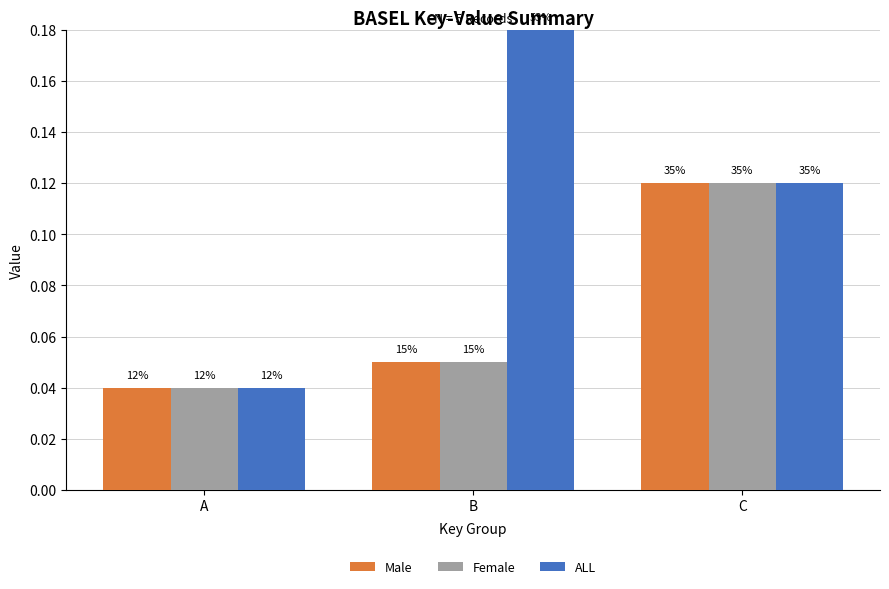

What is the sum of the Female values at A and C?

0.2